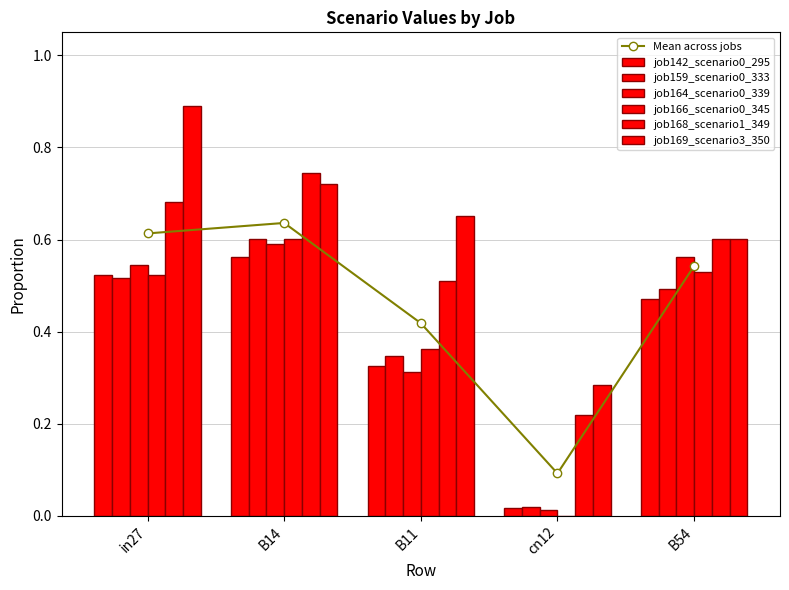

What is the label of the 2nd bar from the left?

B14